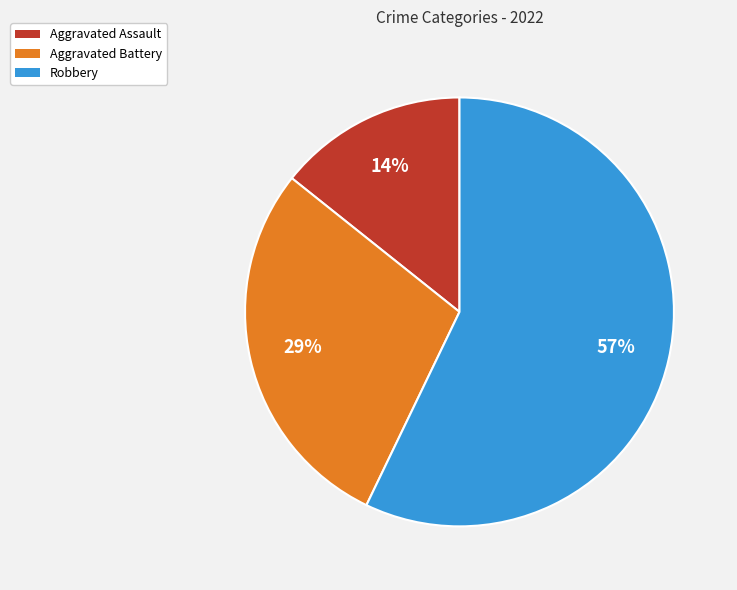

Approximately how many times larger is the value at Robbery compared to Aggravated Battery?

2.0